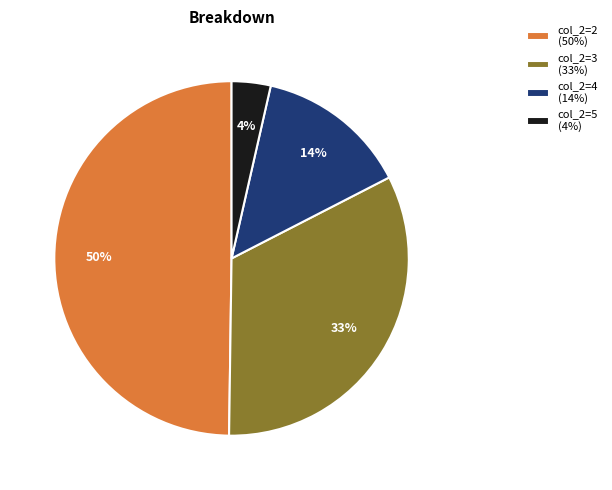

Which category has the smallest portion of the pie?

col_2=5 (4%)